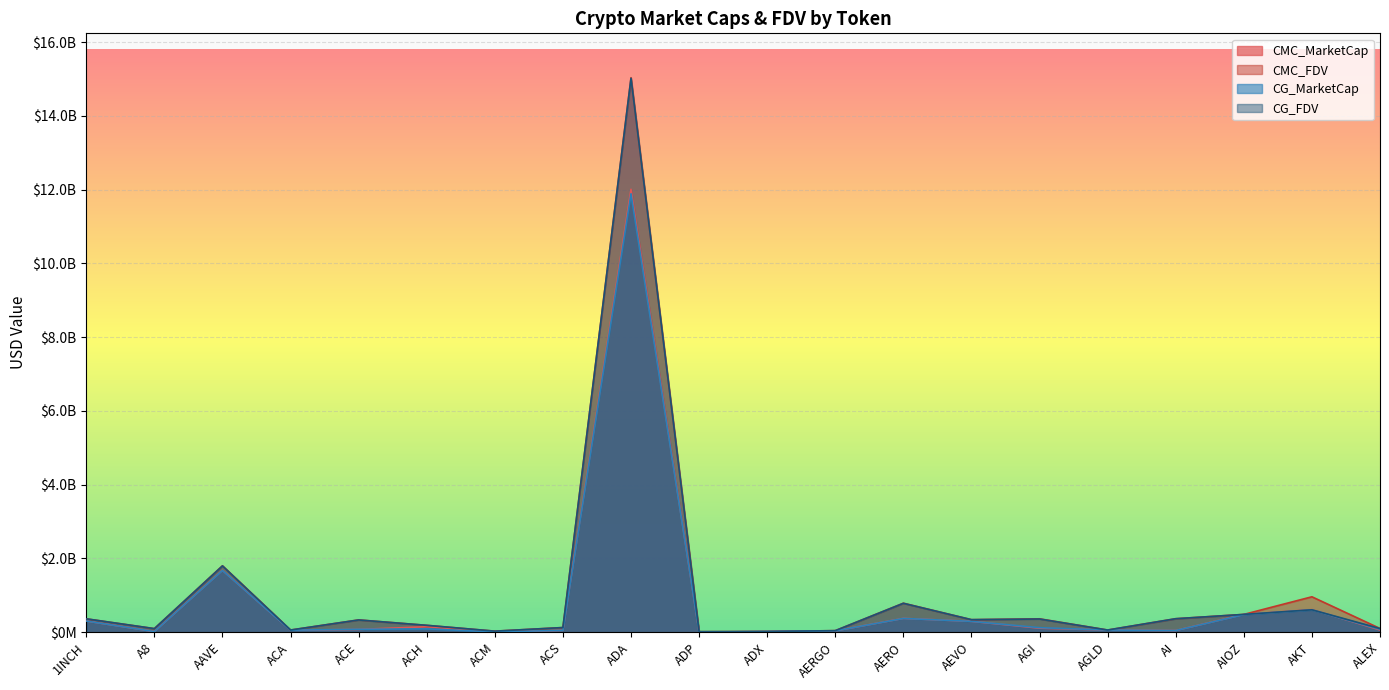

What are all the series names shown in the legend?

CMC_MarketCap, CMC_FDV, CG_MarketCap, CG_FDV